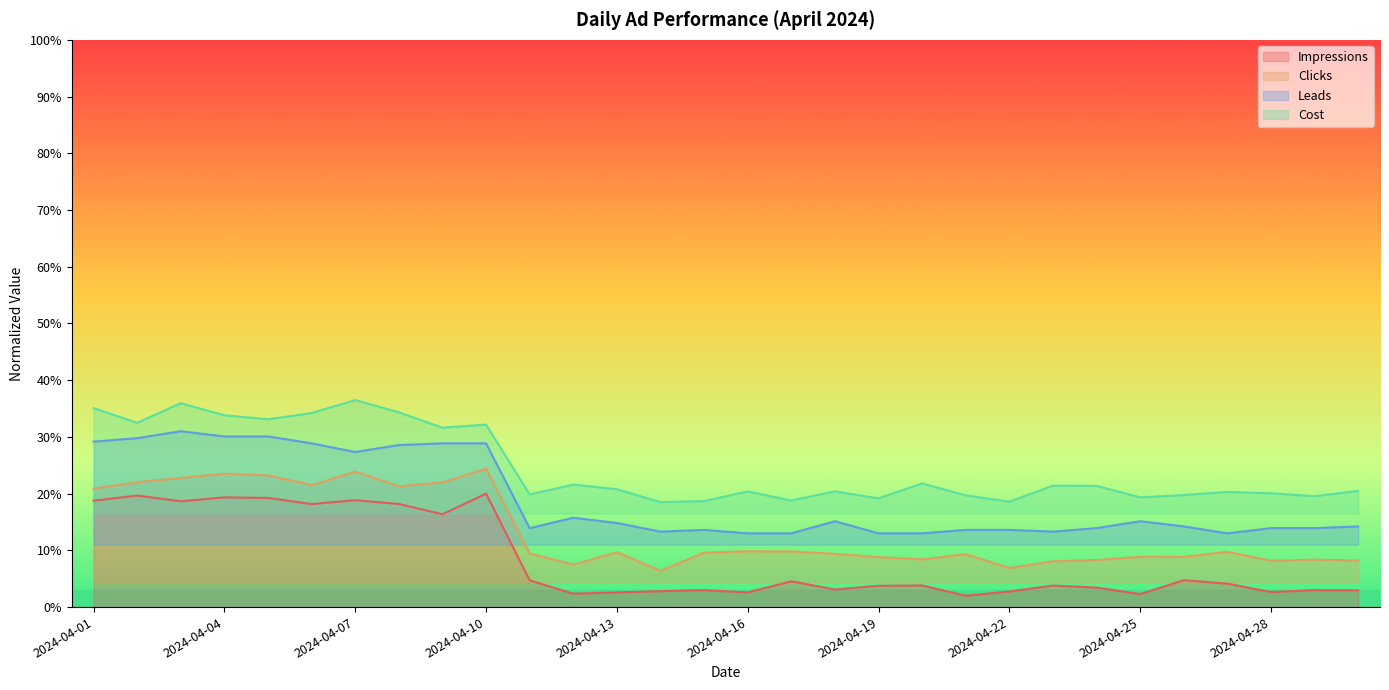

The Cost series shows 0.2 at 2024-04-15. True or false?

True